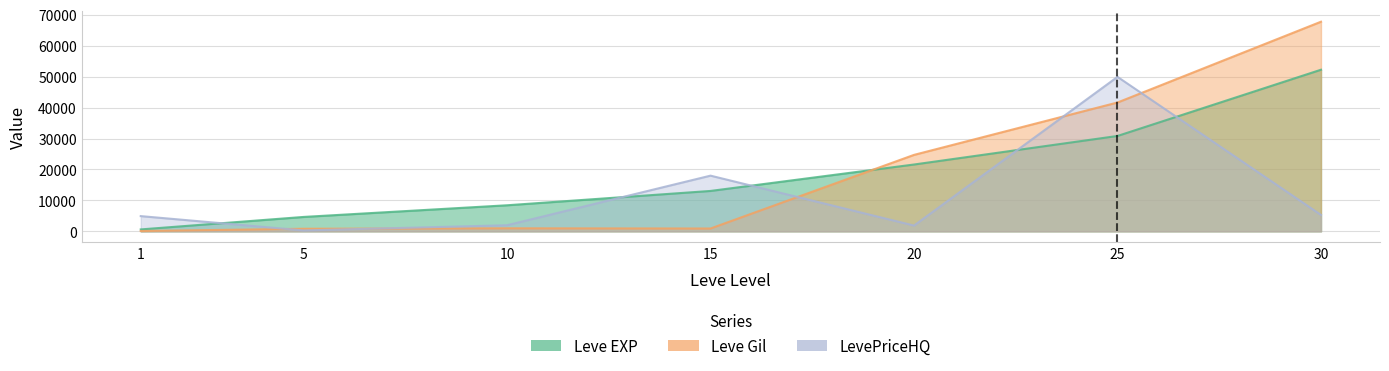

At which label does Leve Gil first exceed 990?

20